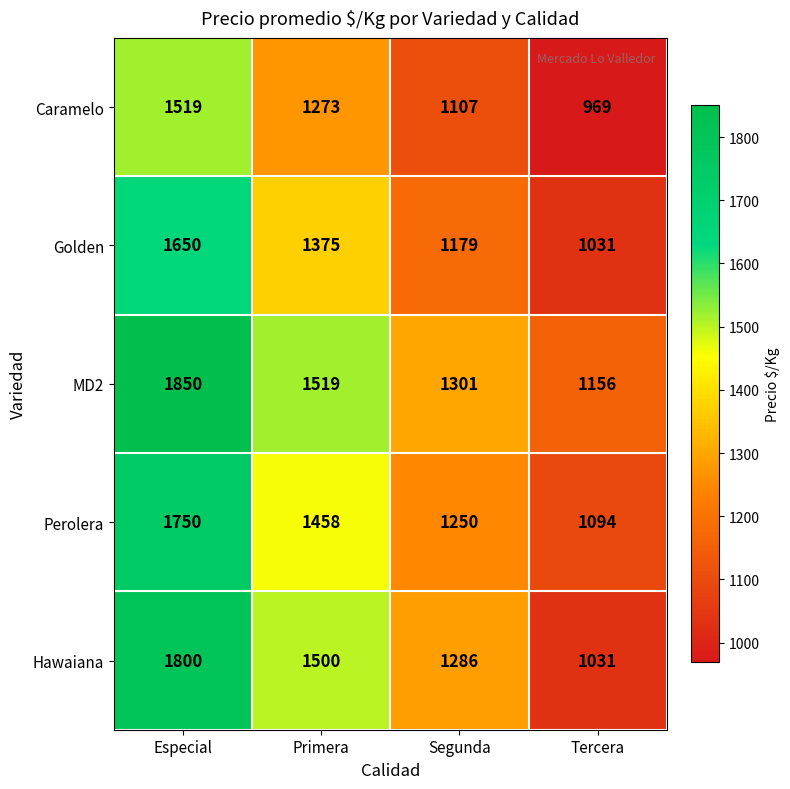

Which series has the widest spread of values?

Hawaiana